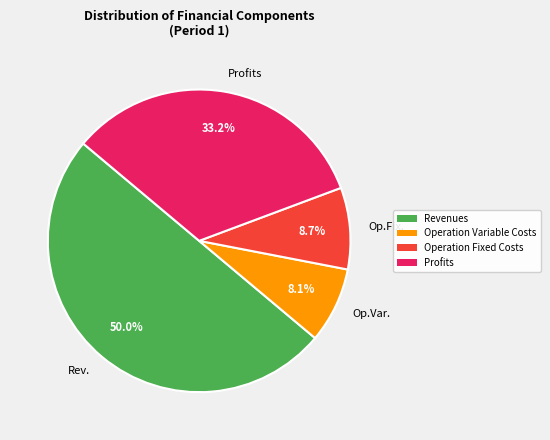

Do Op.Fix. and Profits together represent more than half of the pie?

No